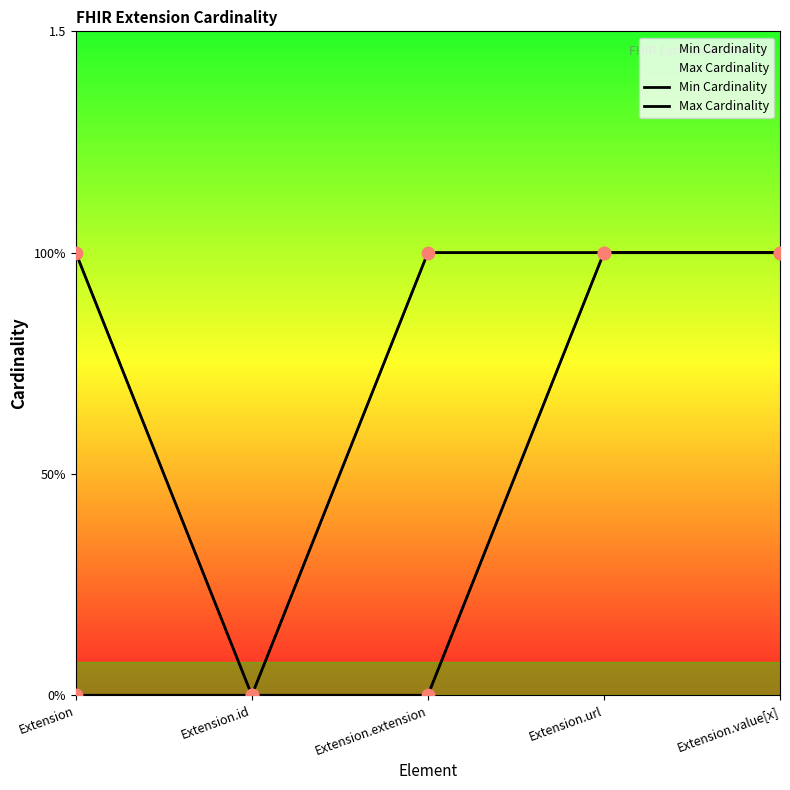

Is the value of Max Cardinality at Extension.value[x] greater than the value of Min Cardinality at Extension.value[x]?

No